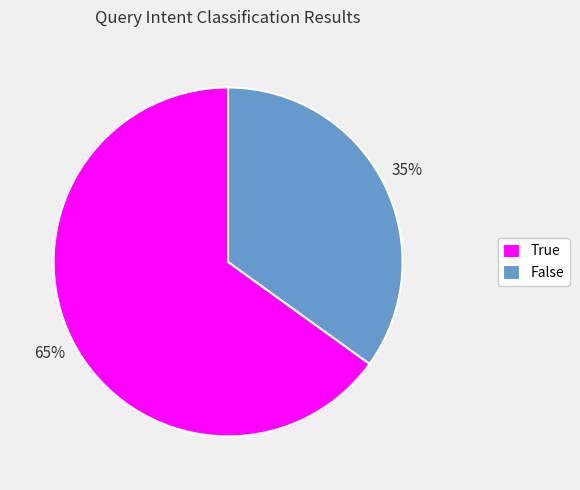

Which has a higher value, True or False?

True